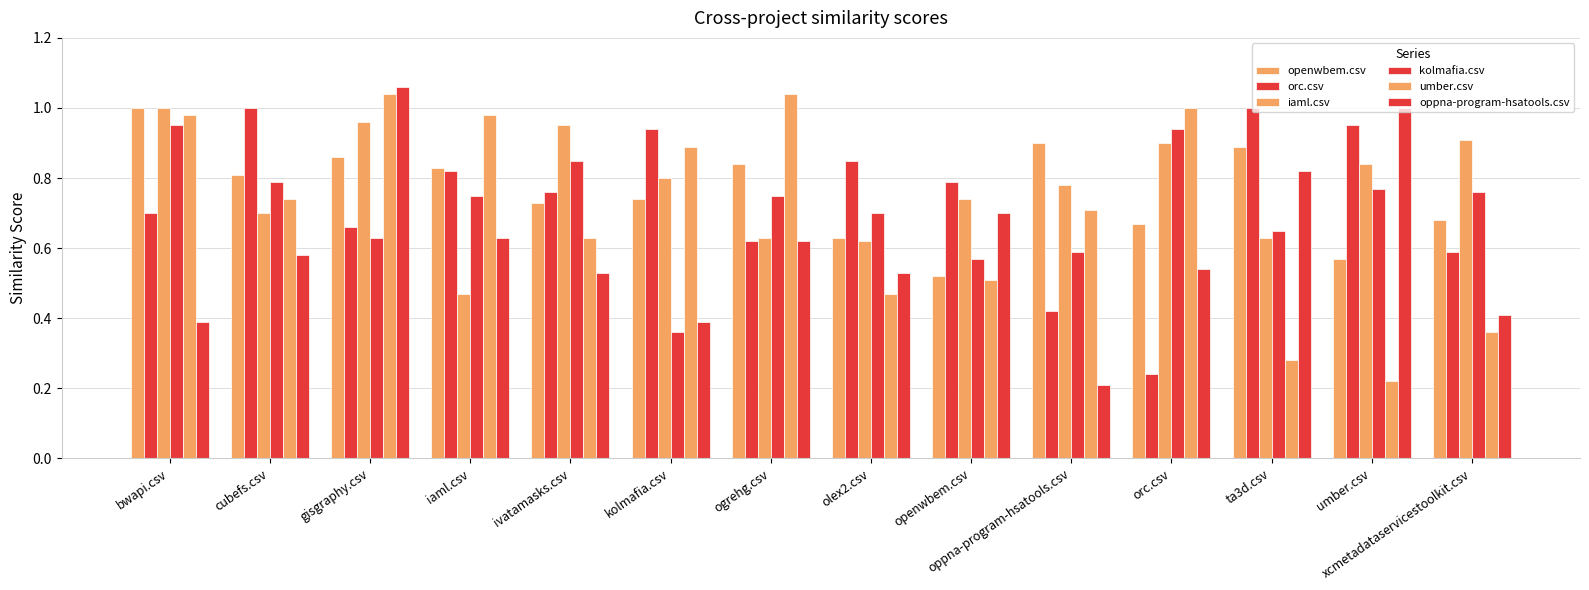

What is the label of the 11th bar from the right?

iaml.csv